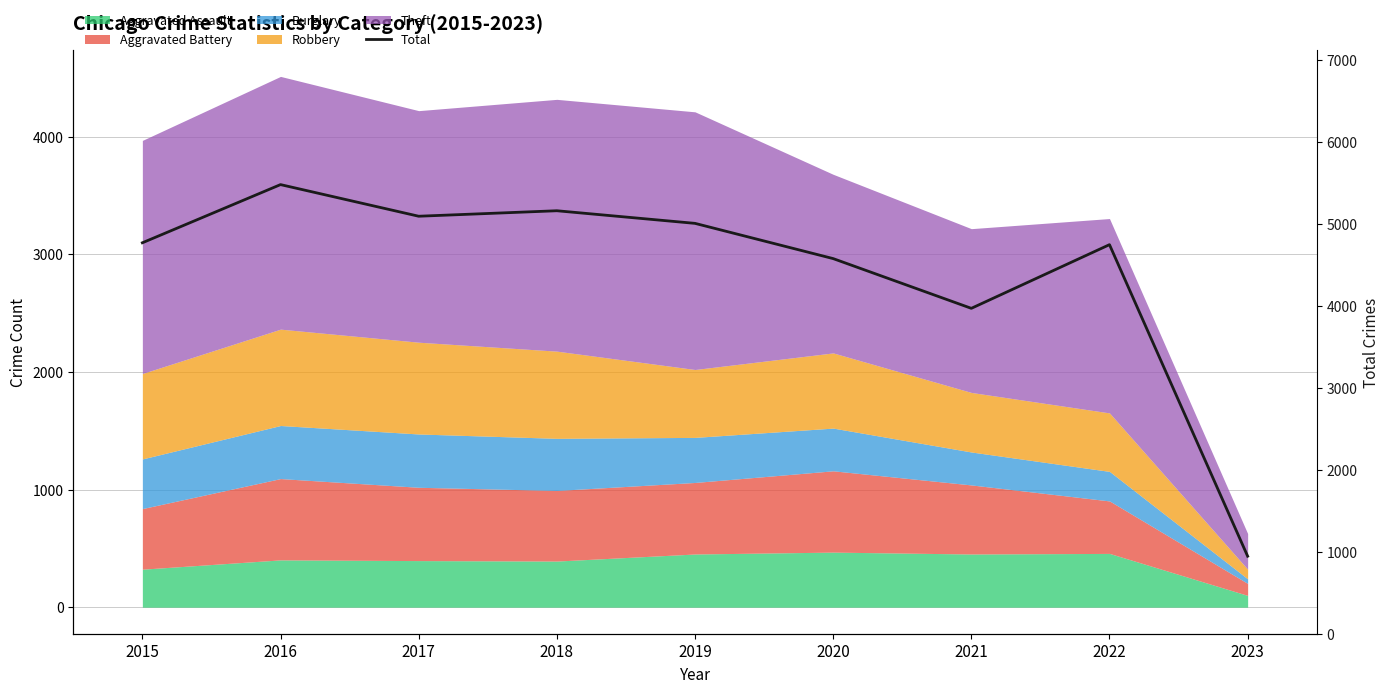

Where is the data nearest to the value 3213?

2021